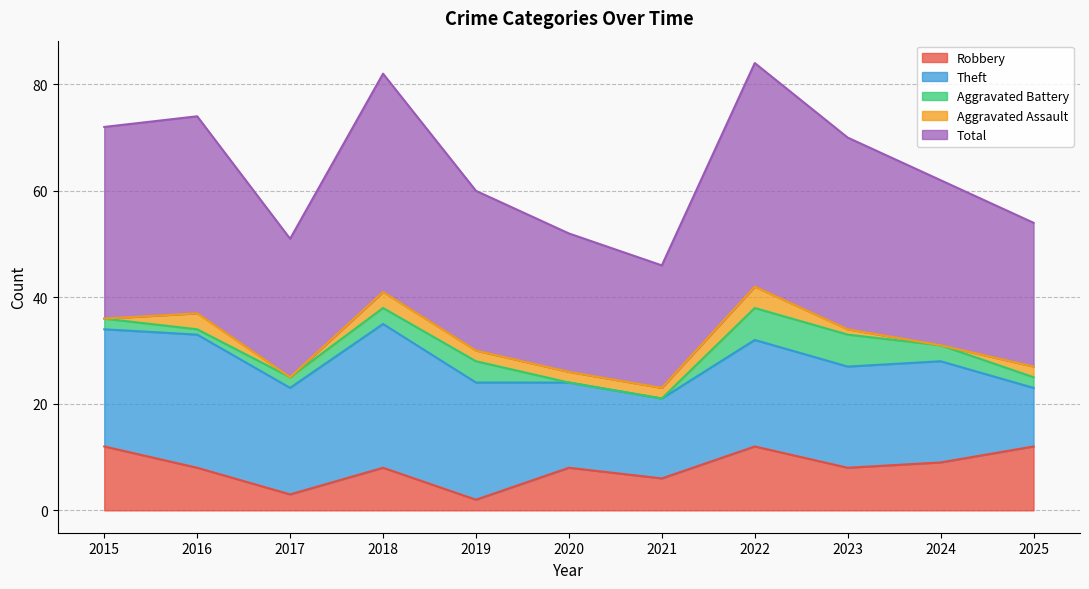

How many values in the Aggravated Battery series are below 2?

3